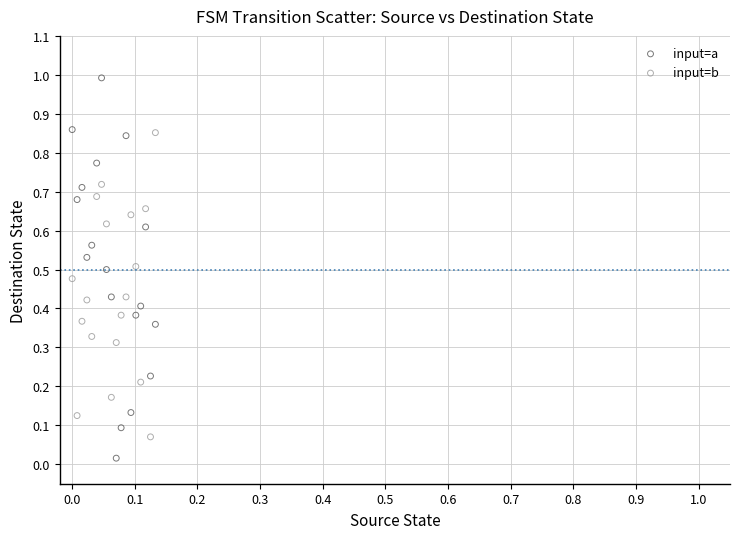

Which series contains the highest Y value?

input=a